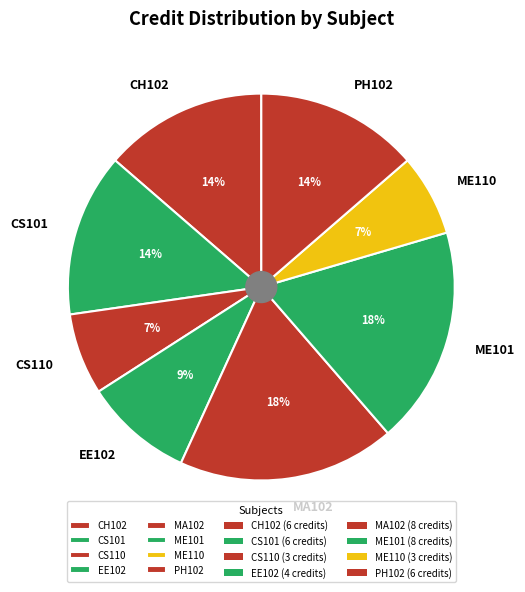

To the nearest percent, what is the difference between the EE102 and ME101 slice percentages?

9%